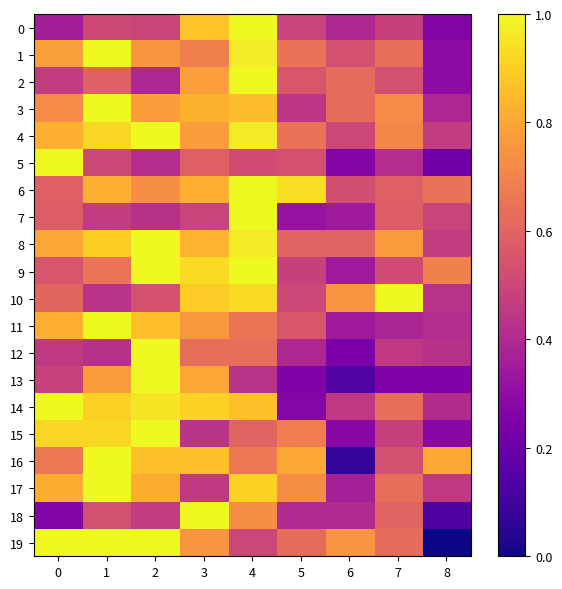

Which series has the largest range (max minus min)?

19